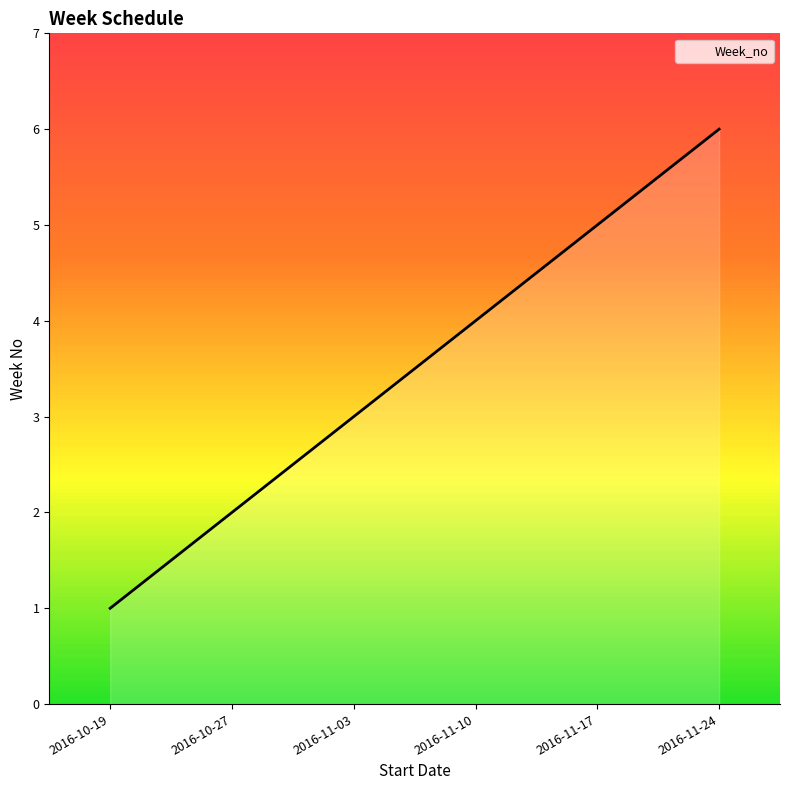

How many series are shown in this chart?

1